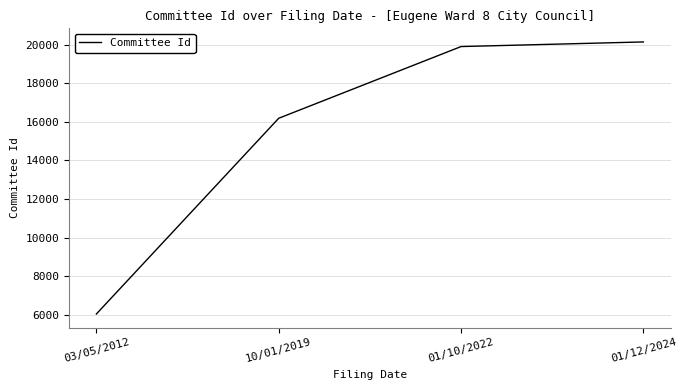

What is the change in value from 03/05/2012 to 10/01/2019?

+10163